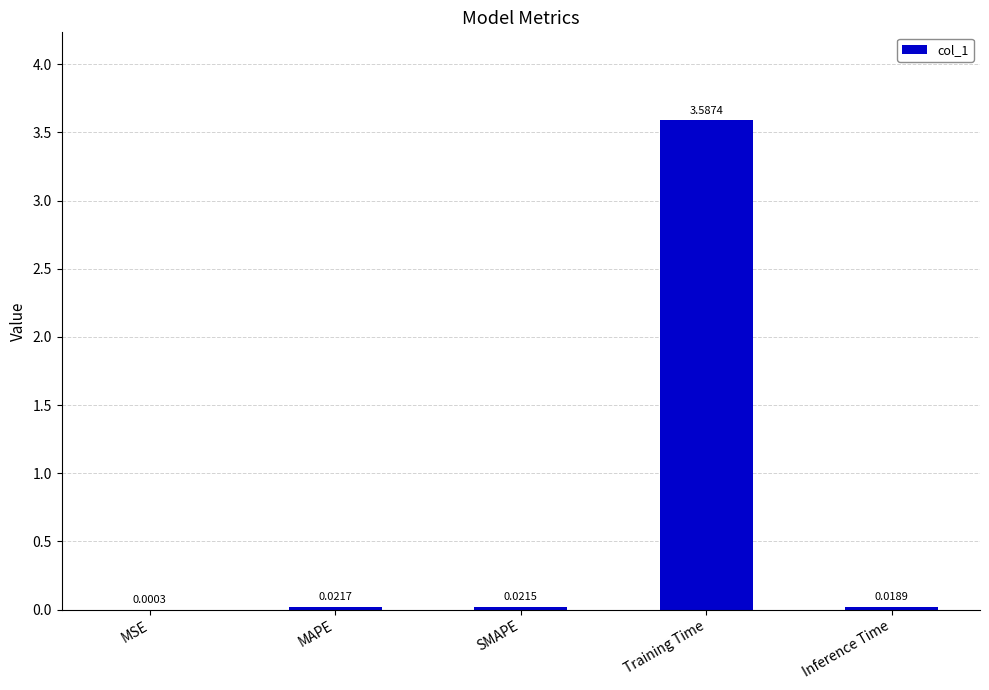

What is the change in value from Training Time to Inference Time?

-3.6